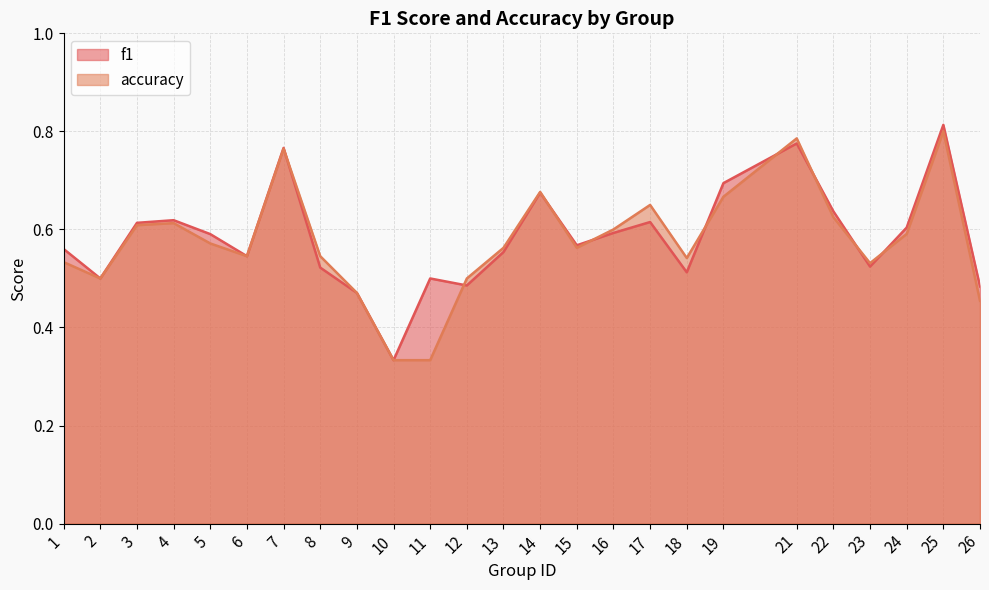

True or false: accuracy and f1 intersect in this chart.

True